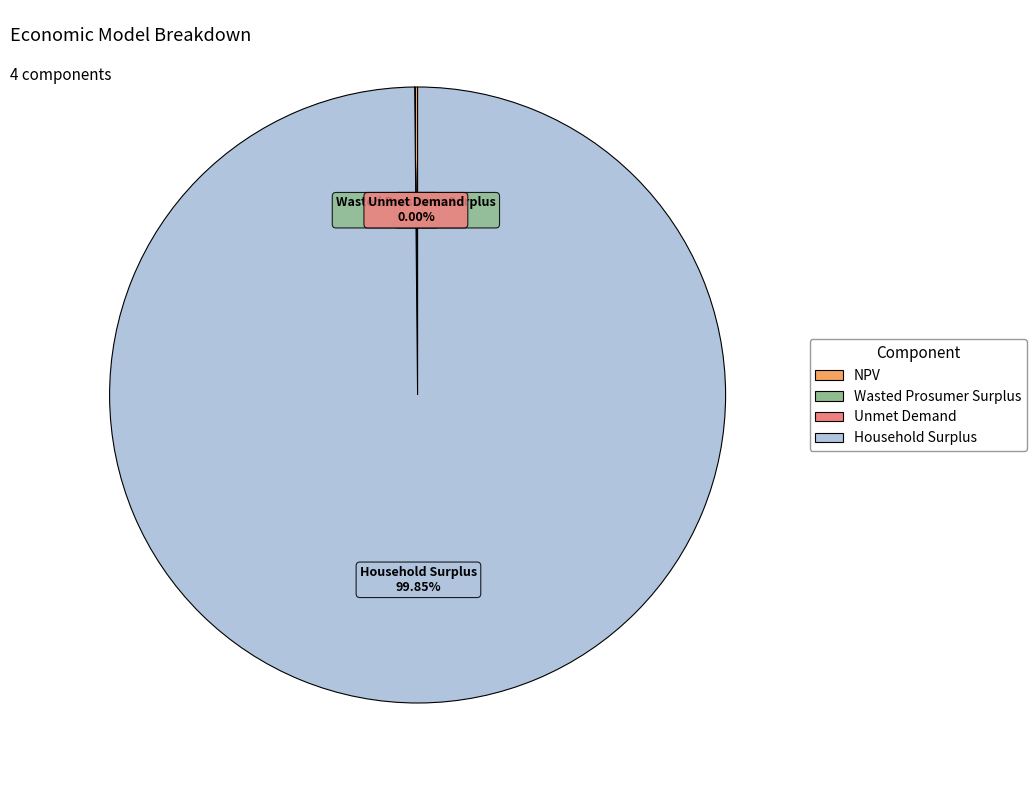

Is Household Surplus the majority of the pie?

Yes